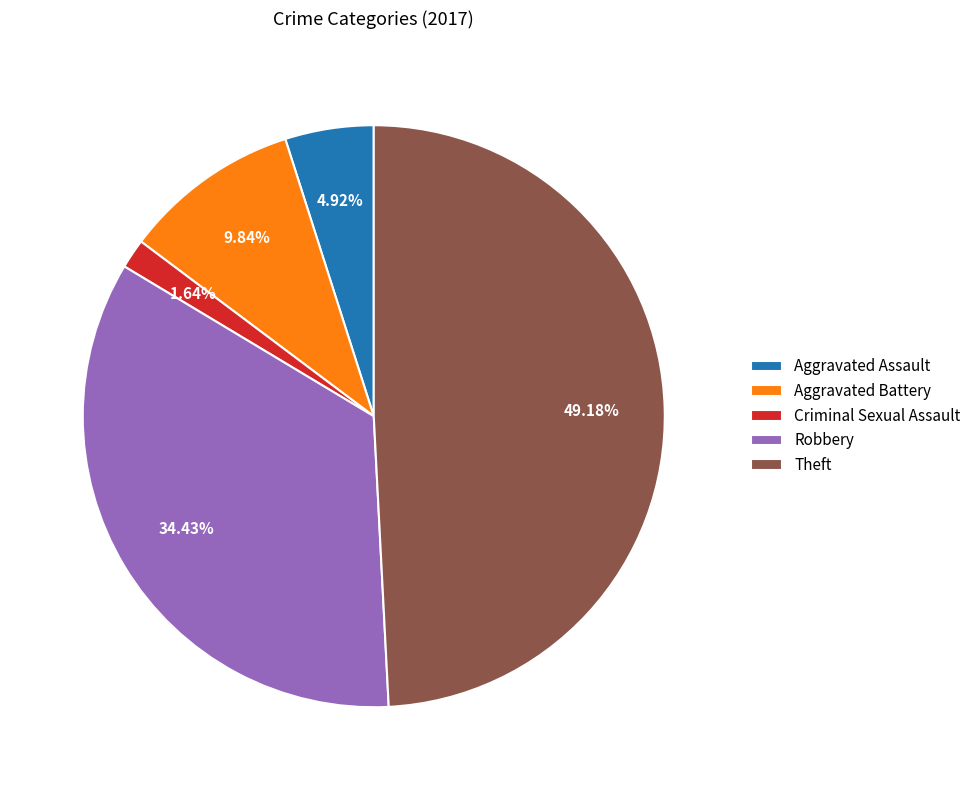

Combined, do Criminal Sexual Assault and Theft account for over 50%?

Yes